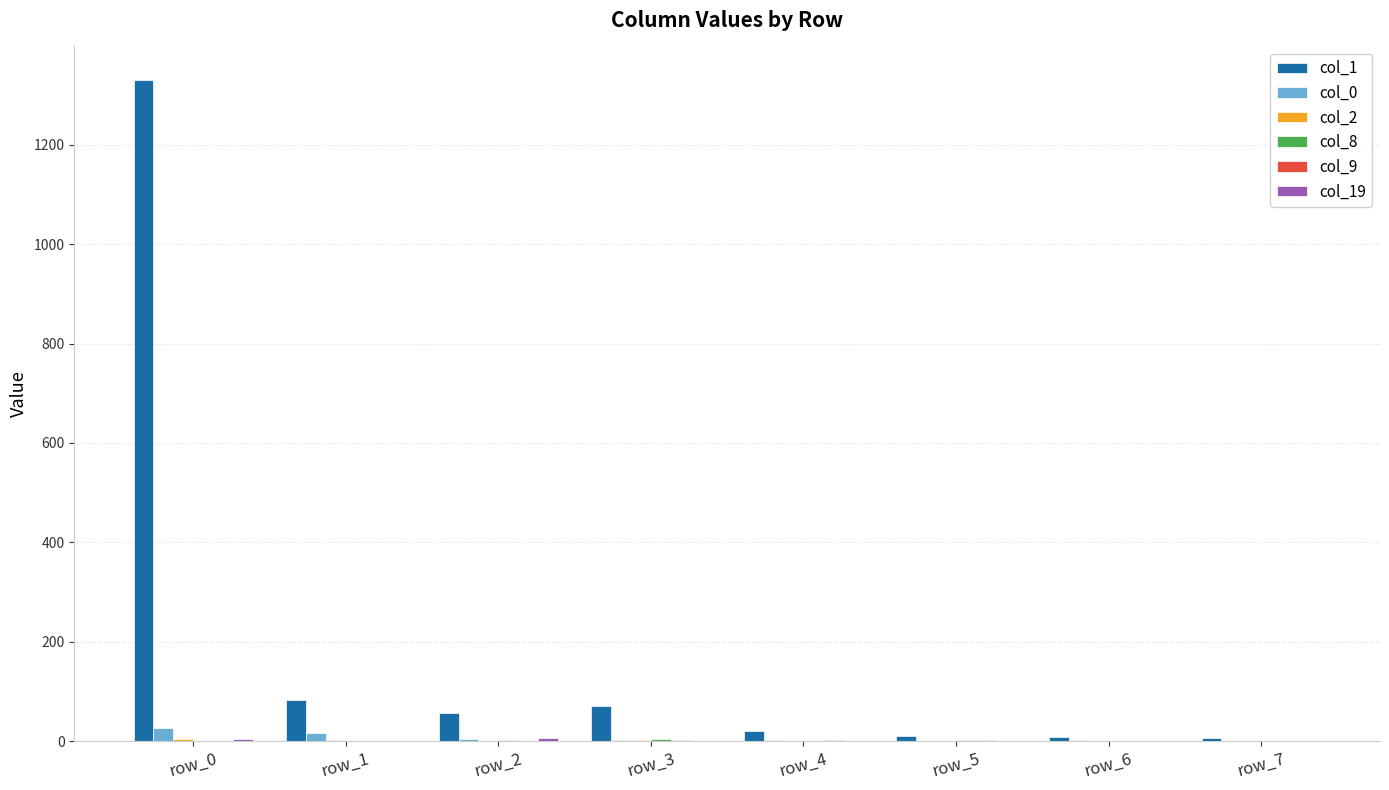

At which category is the sum across all series the highest?

row_0